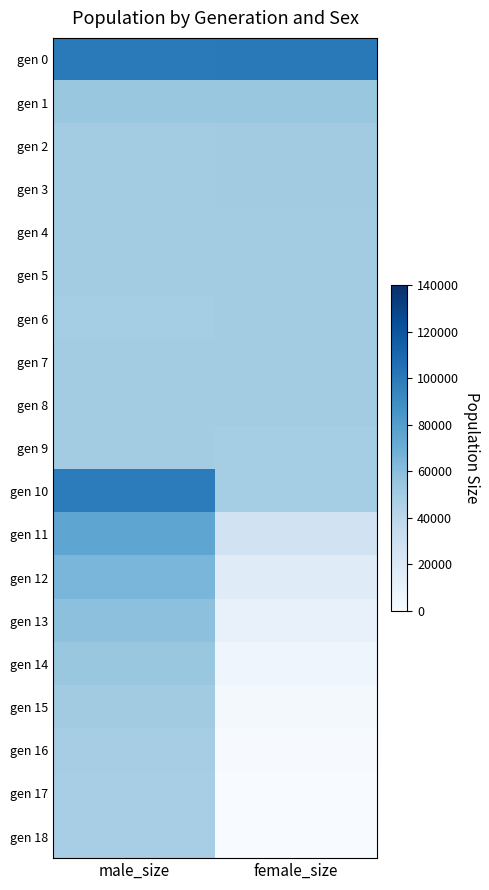

Rank the series at female_size from highest to lowest value.

gen 0, gen 1, gen 2, gen 3, gen 4, gen 6, gen 8, gen 7, gen 5, gen 9, gen 10, gen 11, gen 12, gen 13, gen 14, gen 15, gen 16, gen 17, gen 18